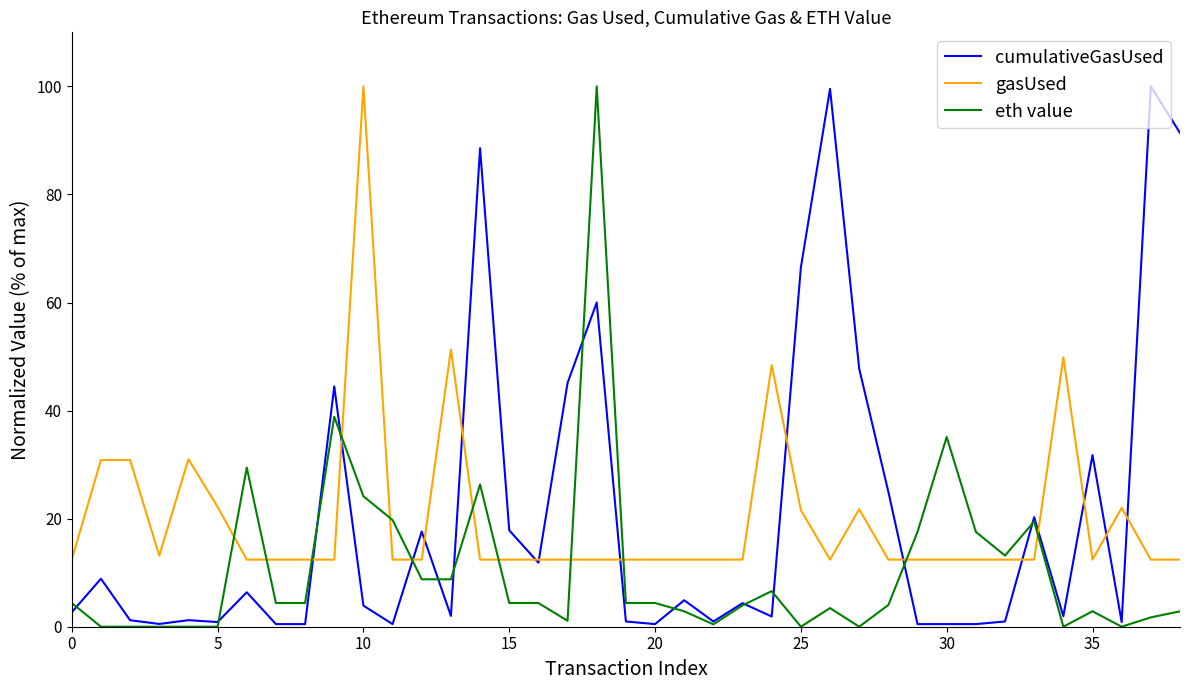

What is the maximum value shown in the chart?

100.0